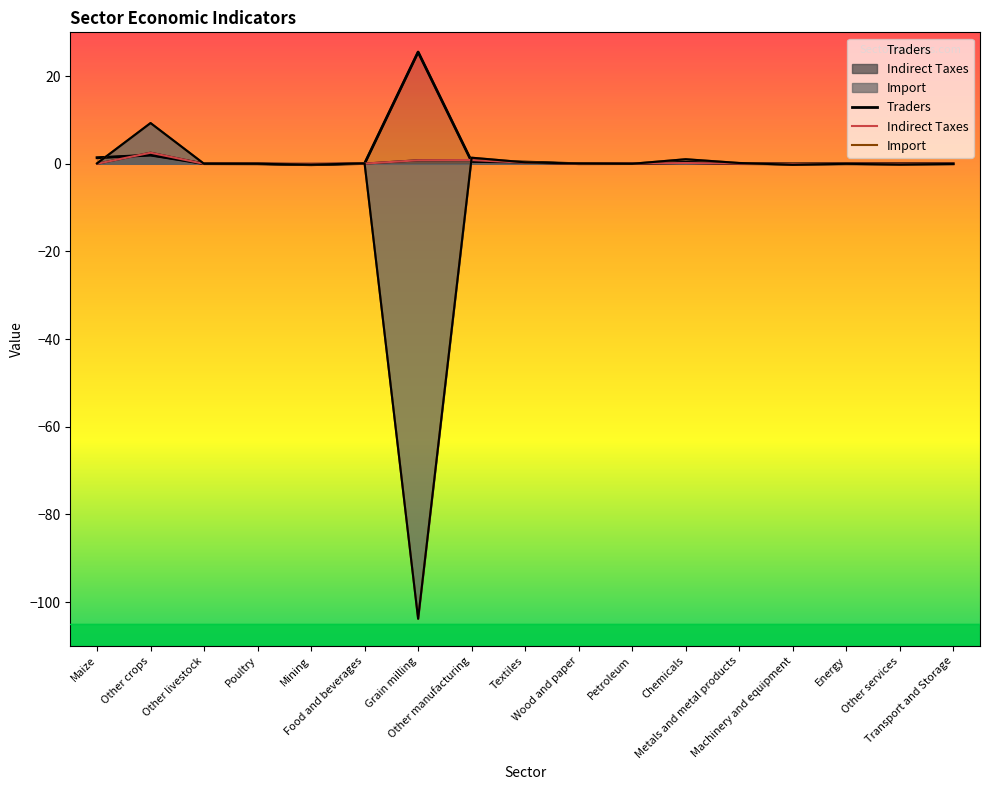

How many times do Import and Traders cross each other?

10